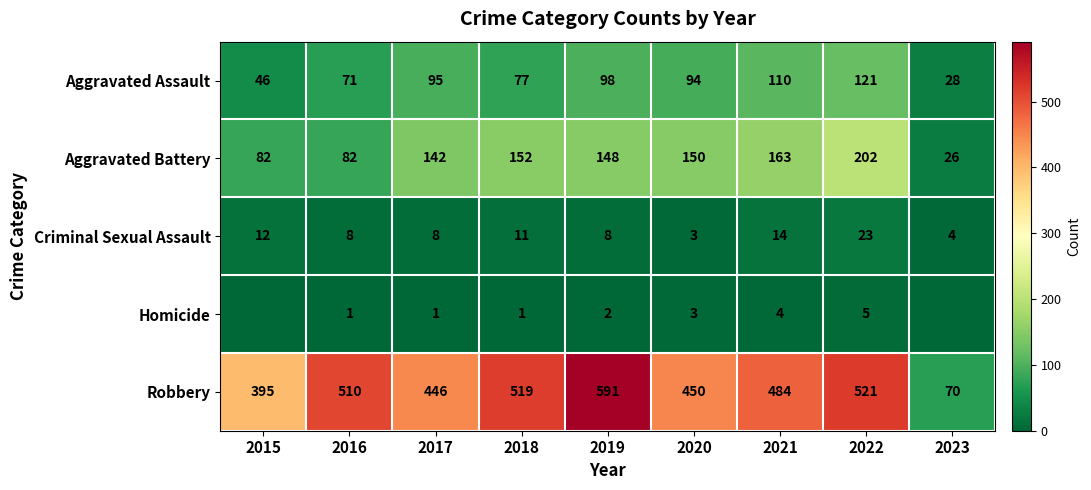

At which category is the sum across all series the highest?

2022